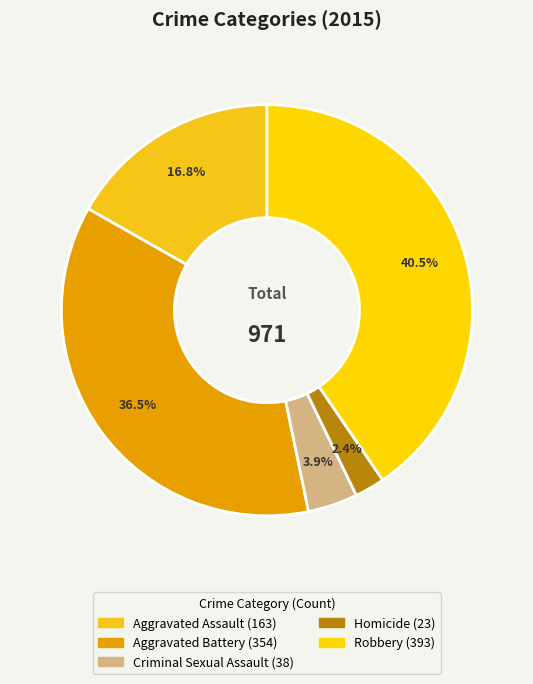

How many slices are in this pie chart?

5